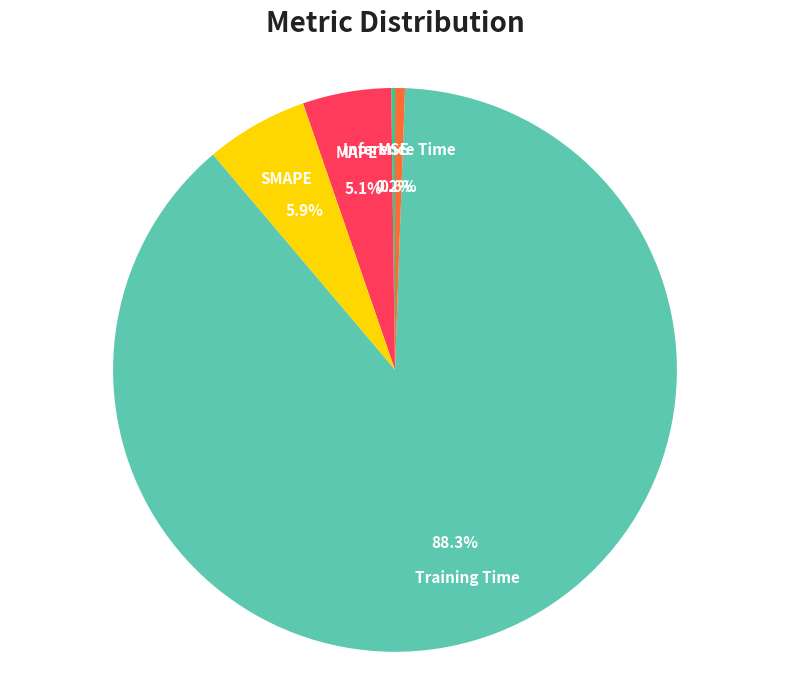

Which slice is the largest?

Training Time